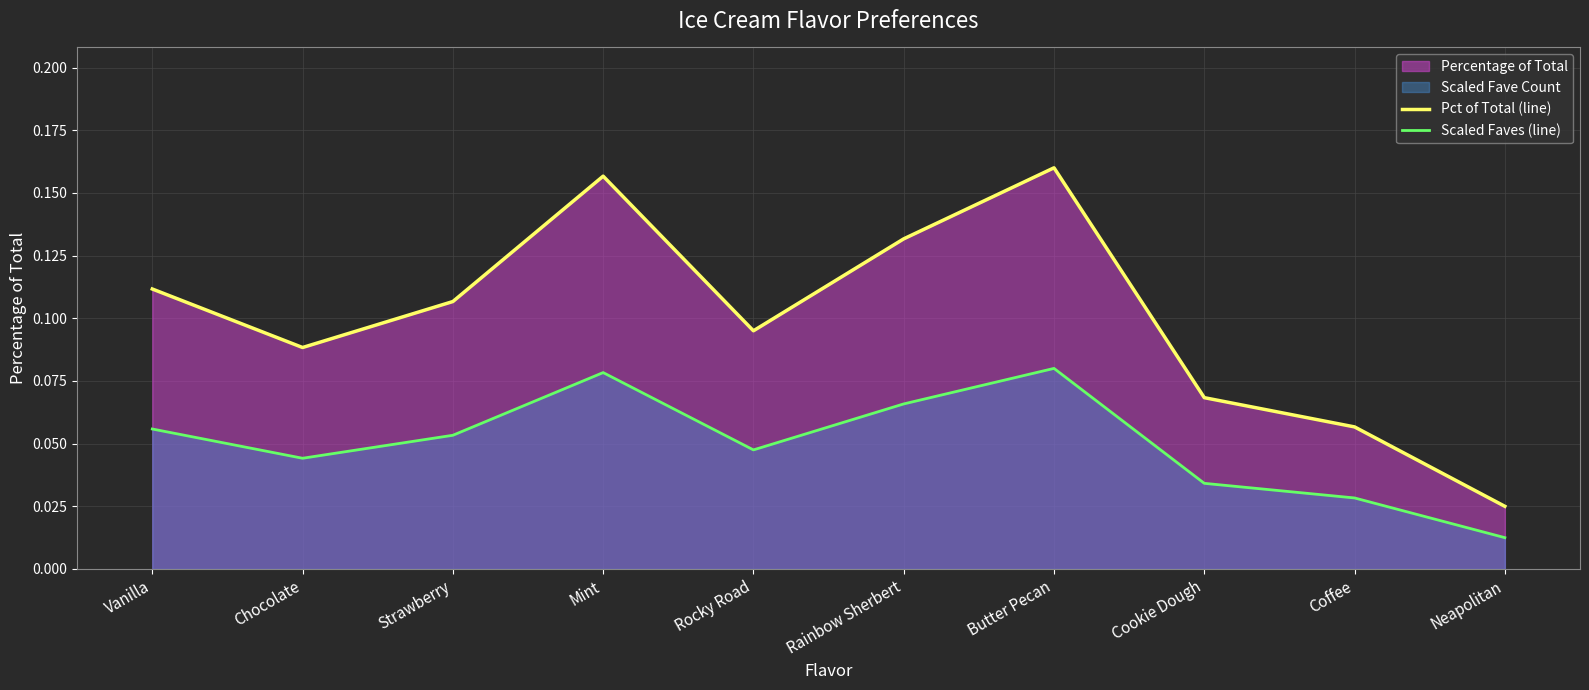

Reading right to left, what are all the values shown in this chart?

Pct of Total (line): 0.0	0.1	0.1	0.2	0.1	0.1	0.2	0.1	0.1	0.1
Scaled Faves (line): 0.0	0.0	0.0	0.1	0.1	0.0	0.1	0.1	0.0	0.1